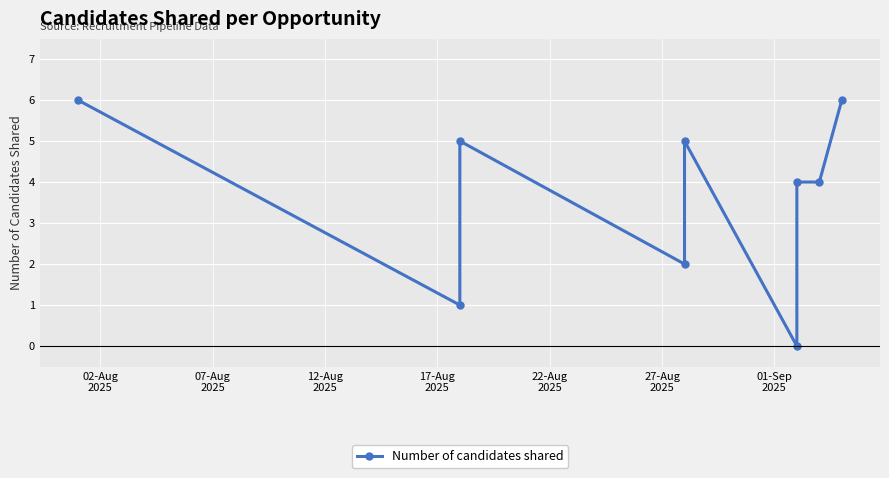

Reading left to right, transcribe all the data shown in this chart.

6	1	5	2	5	0	4	4	6